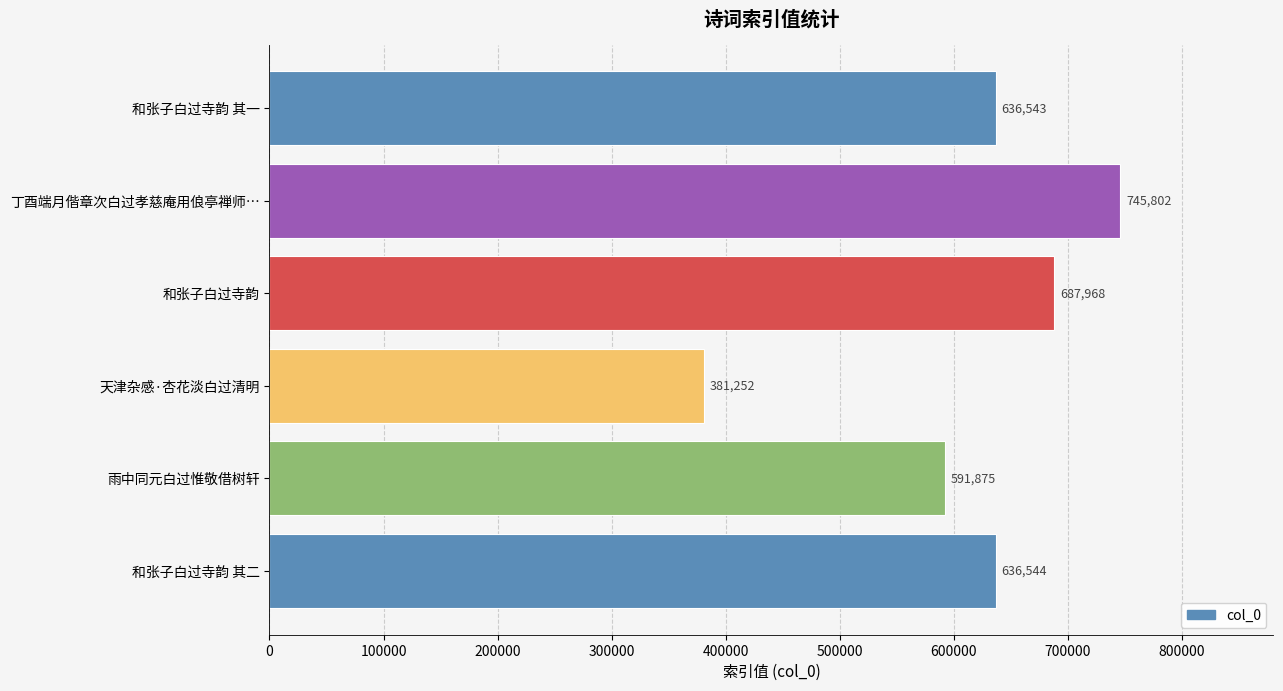

What is the difference between the values at 和张子白过寺韵 其一 and 雨中同元白过惟敬借树轩?

44668